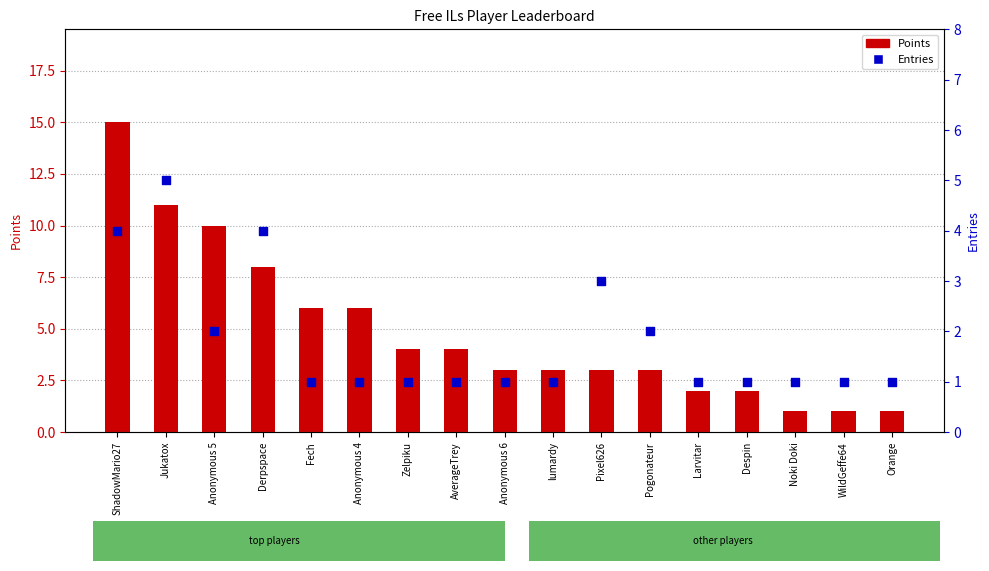

Which series has the largest Y range (max minus min)?

Points